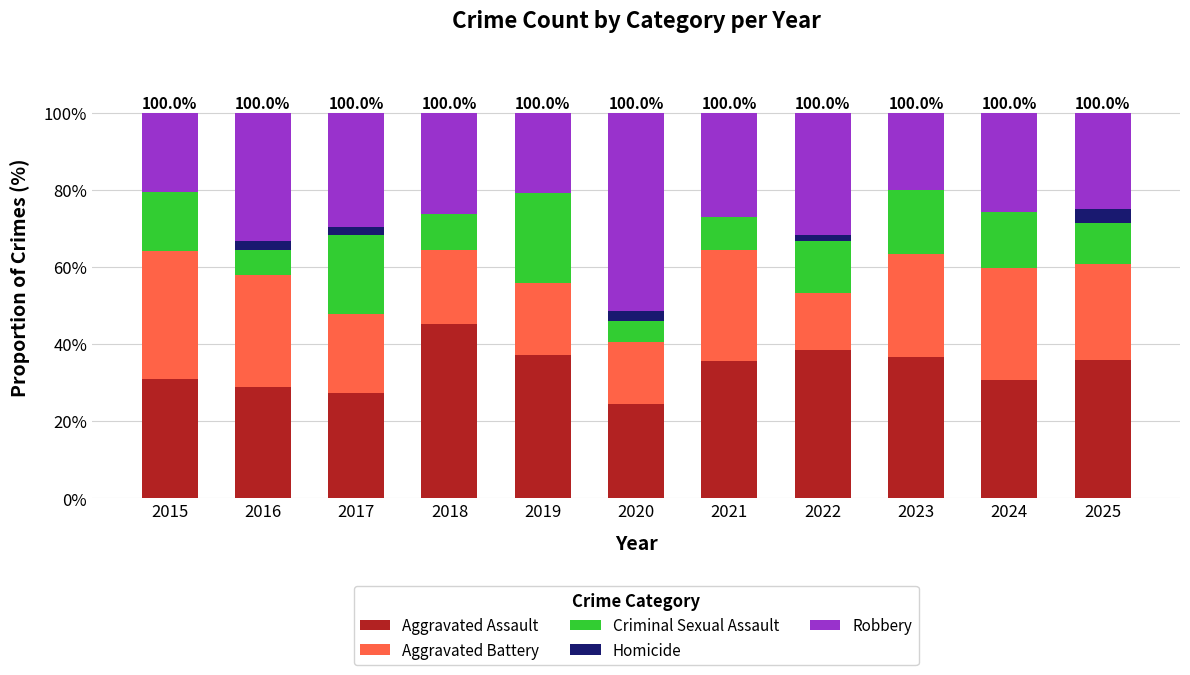

What is the total value across all series at 2019?

100.0